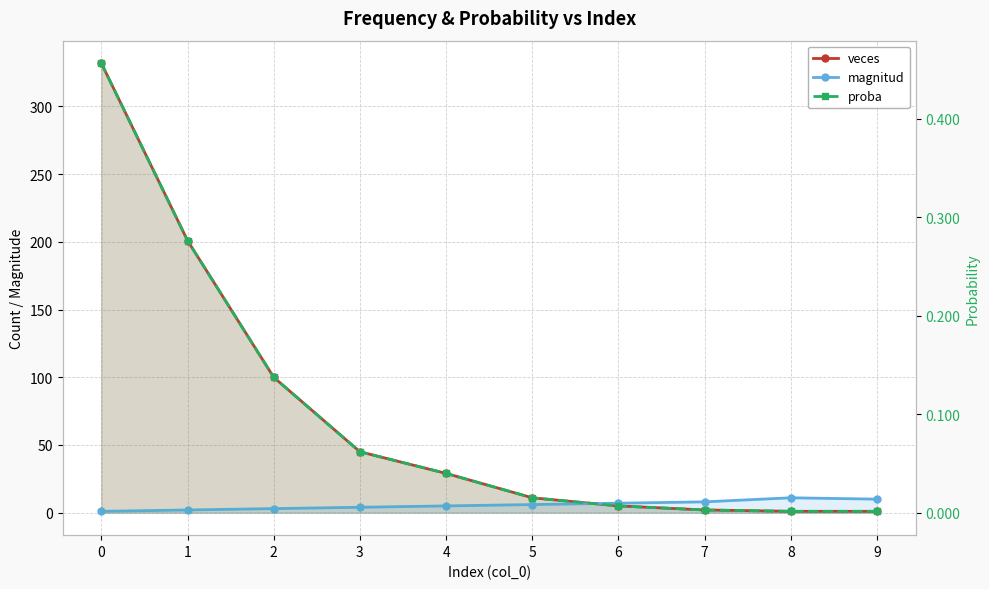

What is the value of the magnitud point at the 2nd from the left?

2.0